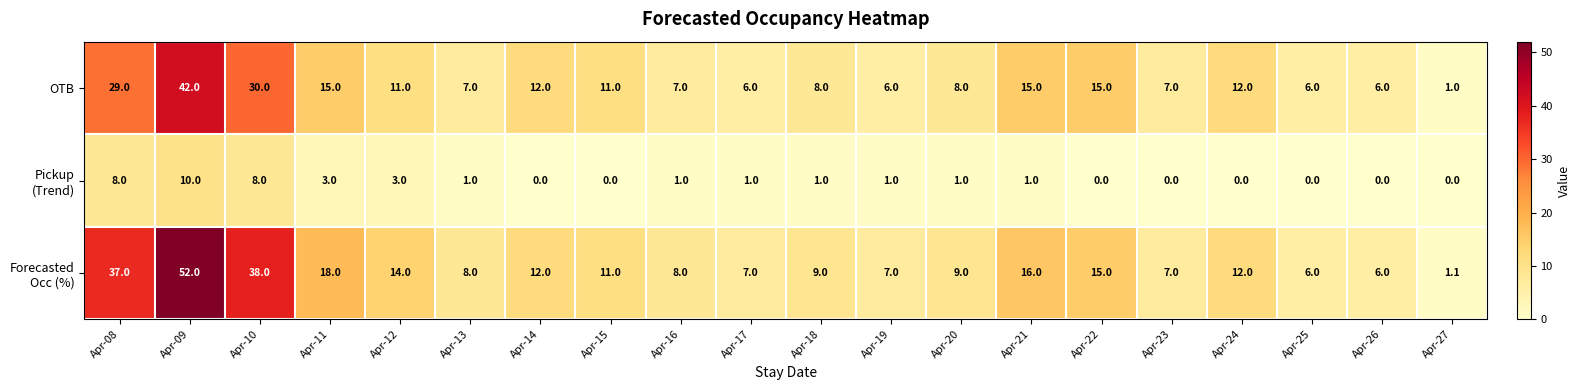

How many data points does each series have?

20